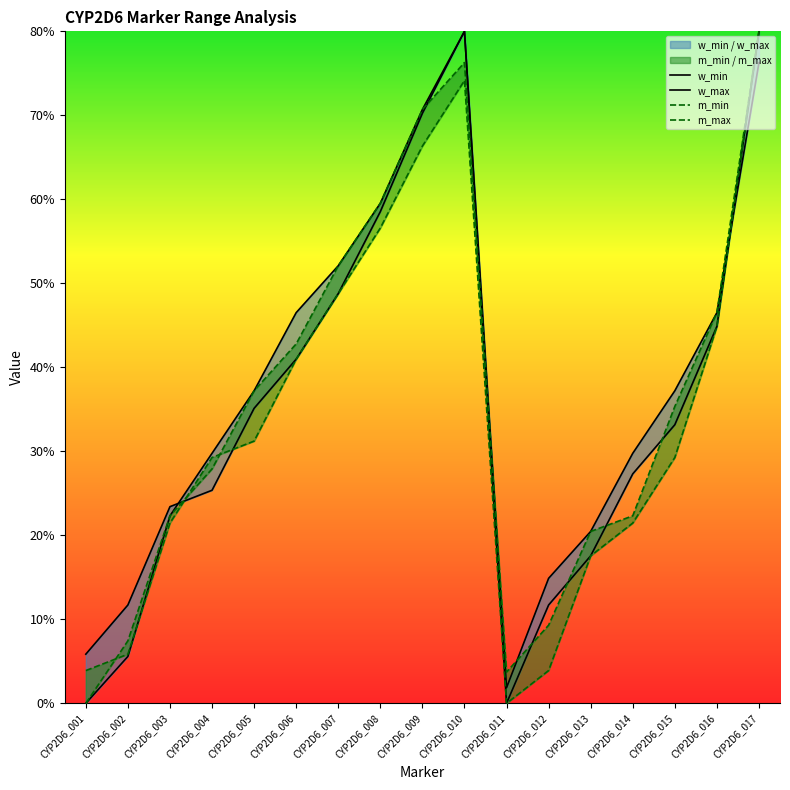

Which category has the lowest value across all series?

CYP2D6_001